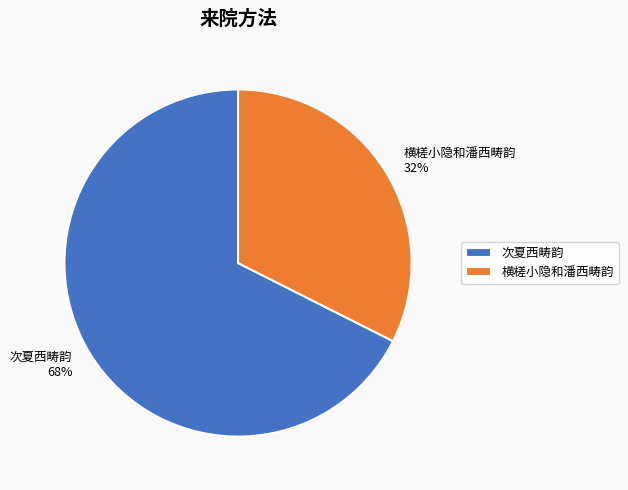

Which category has the biggest portion of the pie?

次夏西畴韵